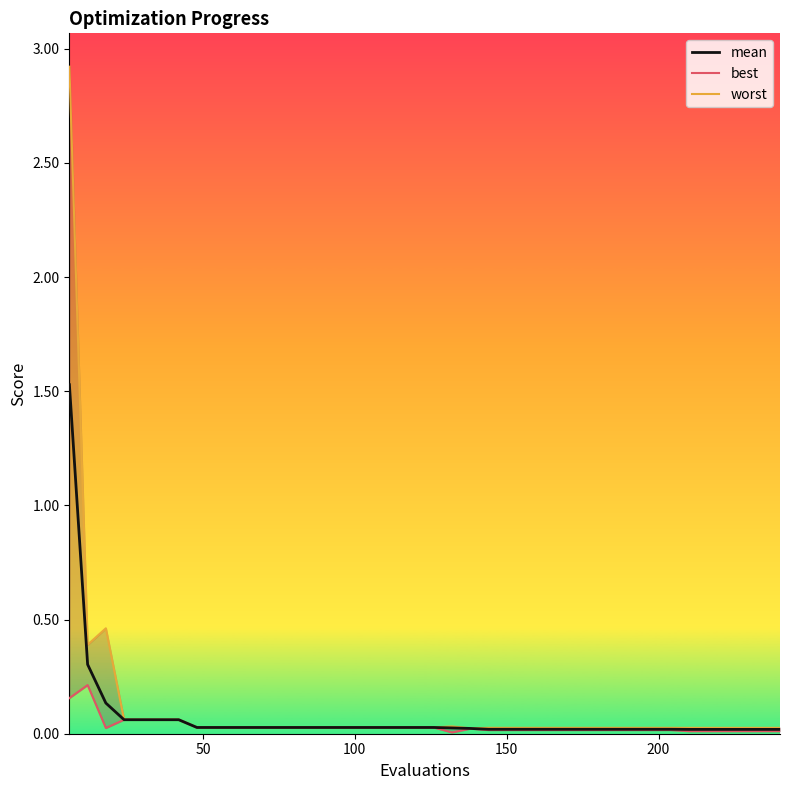

True or false: mean and worst cross at least once.

False